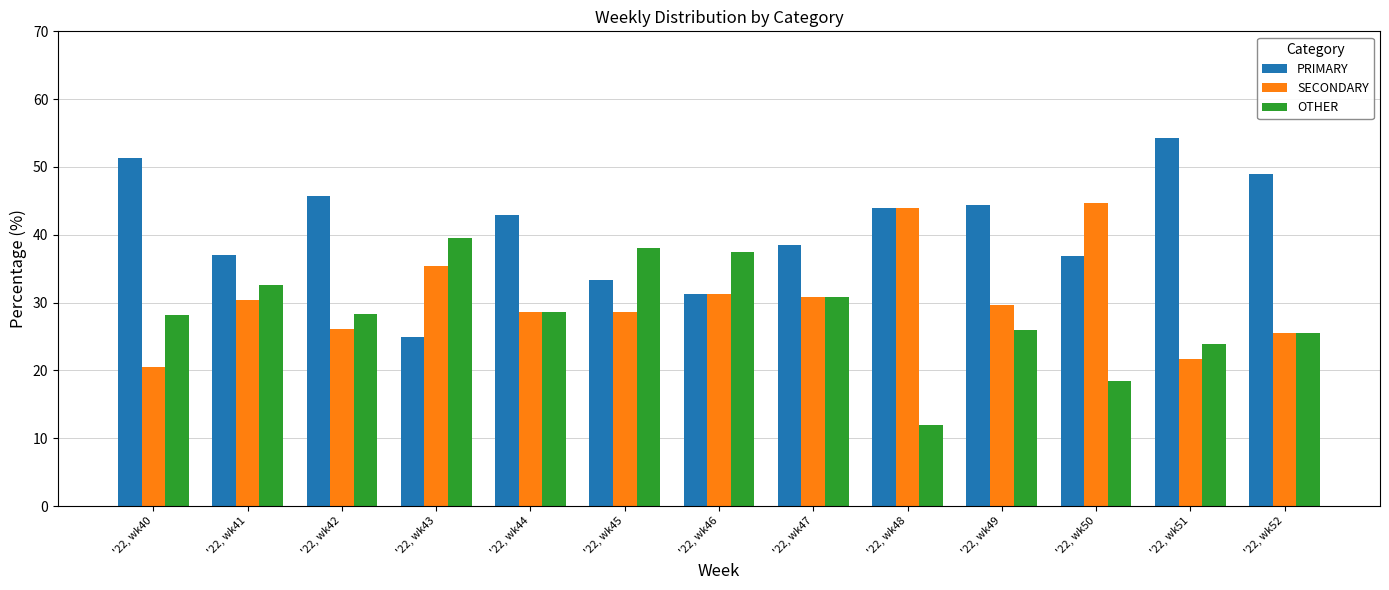

How many groups of bars are there?

13